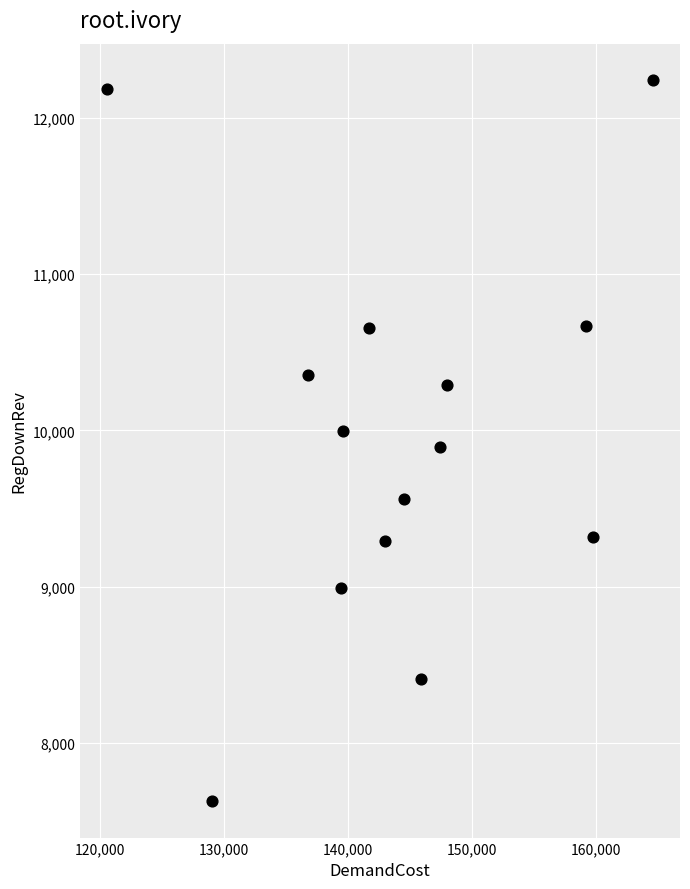

What is the range of Y values (max minus min)?

4614.2